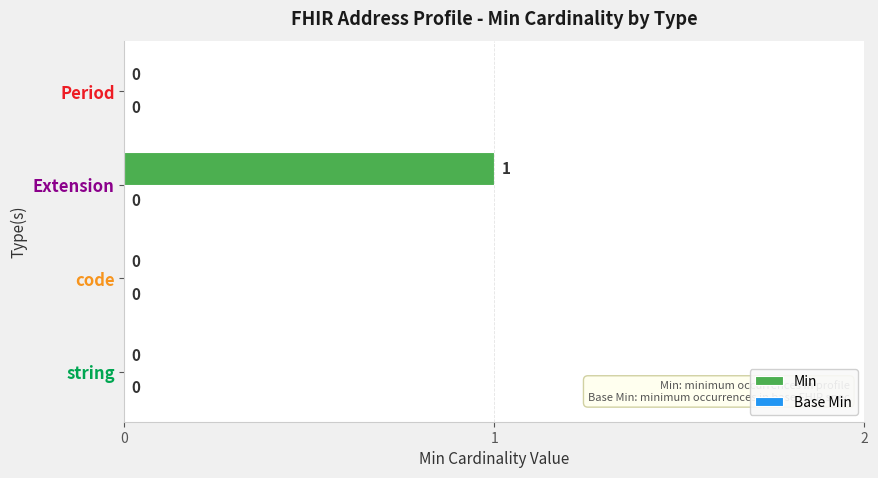

How many distinct data groups are displayed?

1